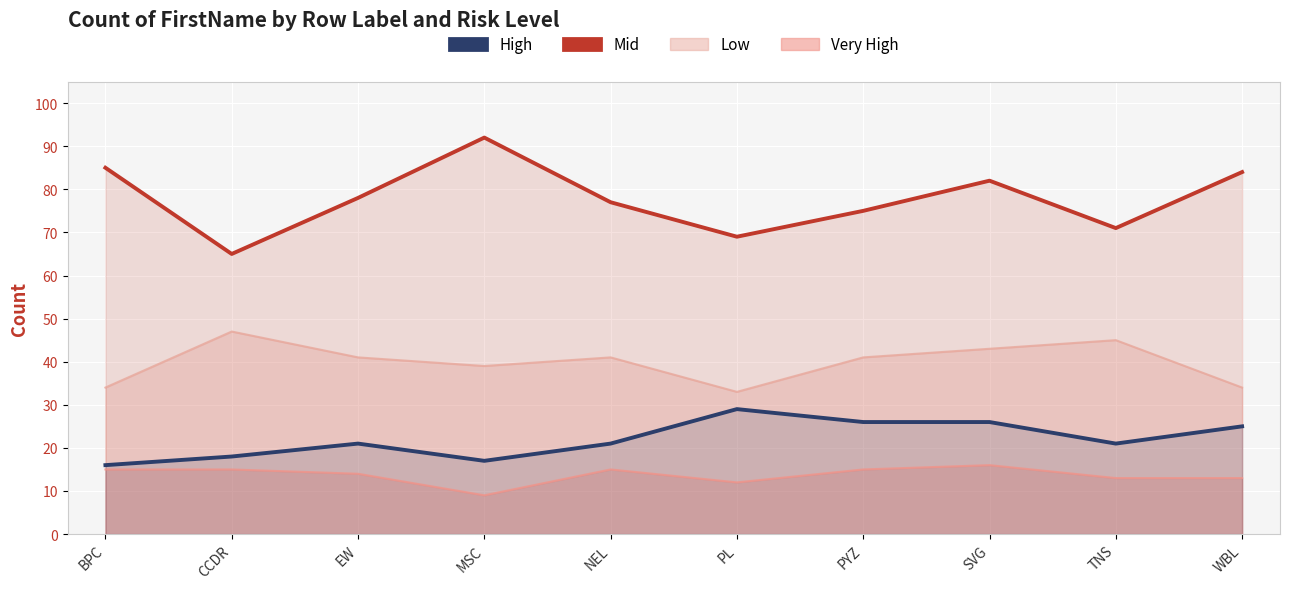

The Mid series shows 75 at PYZ. True or false?

True